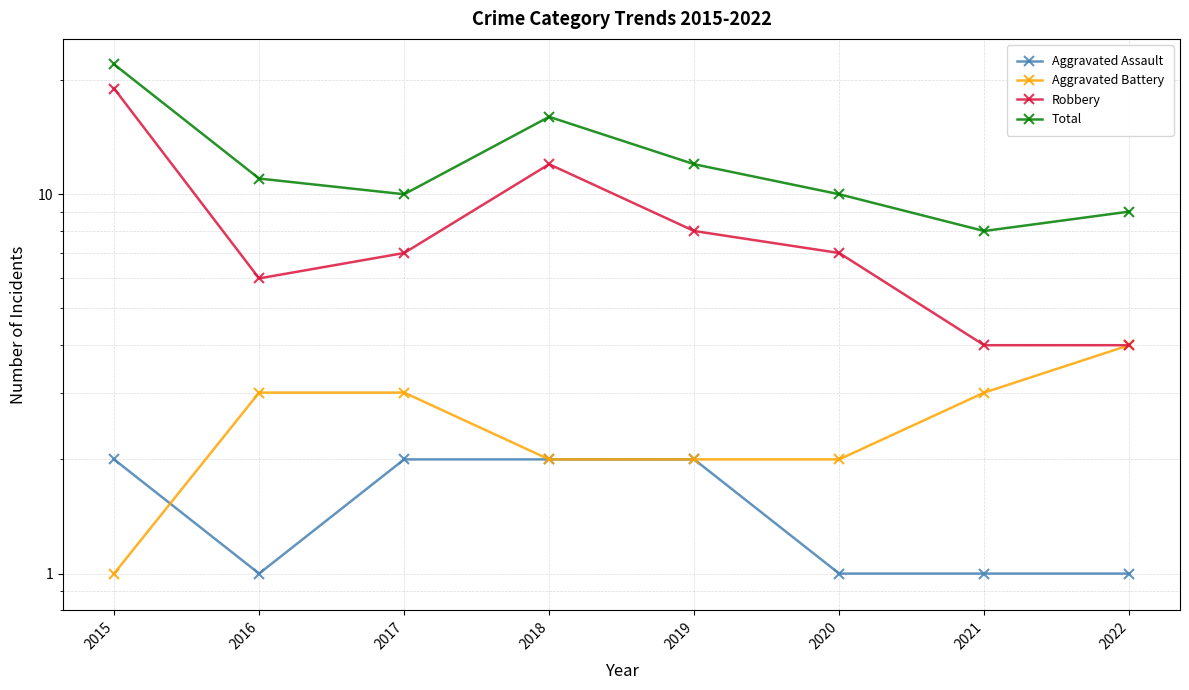

What is the sum of all Robbery values?

67